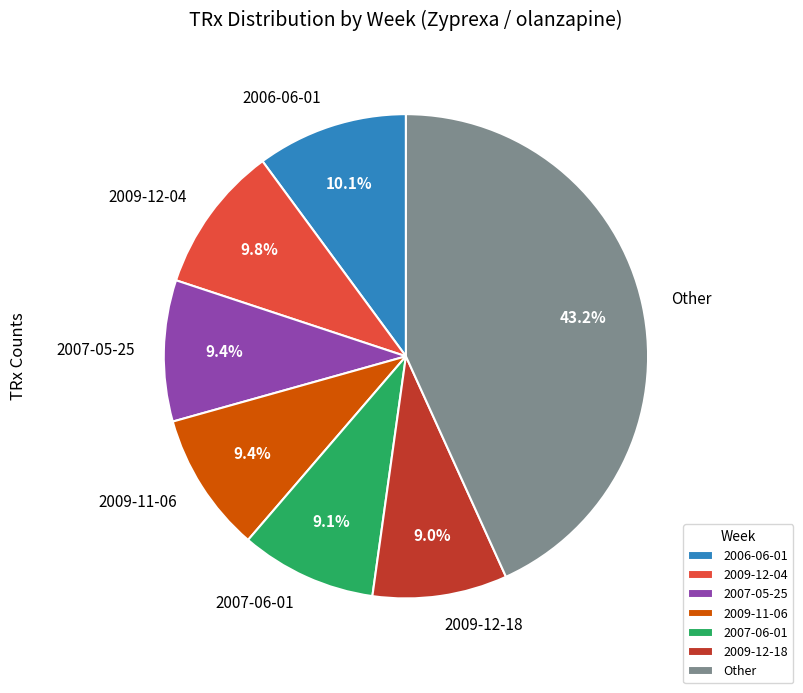

Is there any slice that represents more than half of the pie?

No